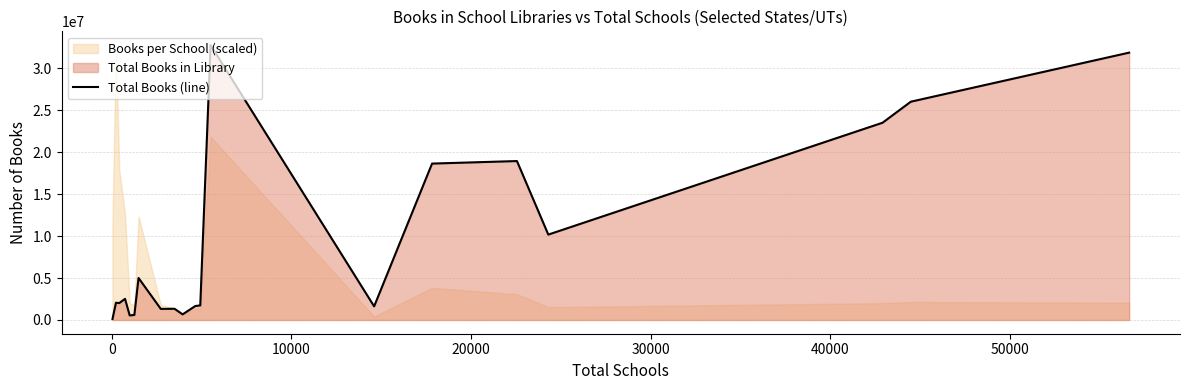

True or false: there are more than 0 points higher than both neighbors.

True